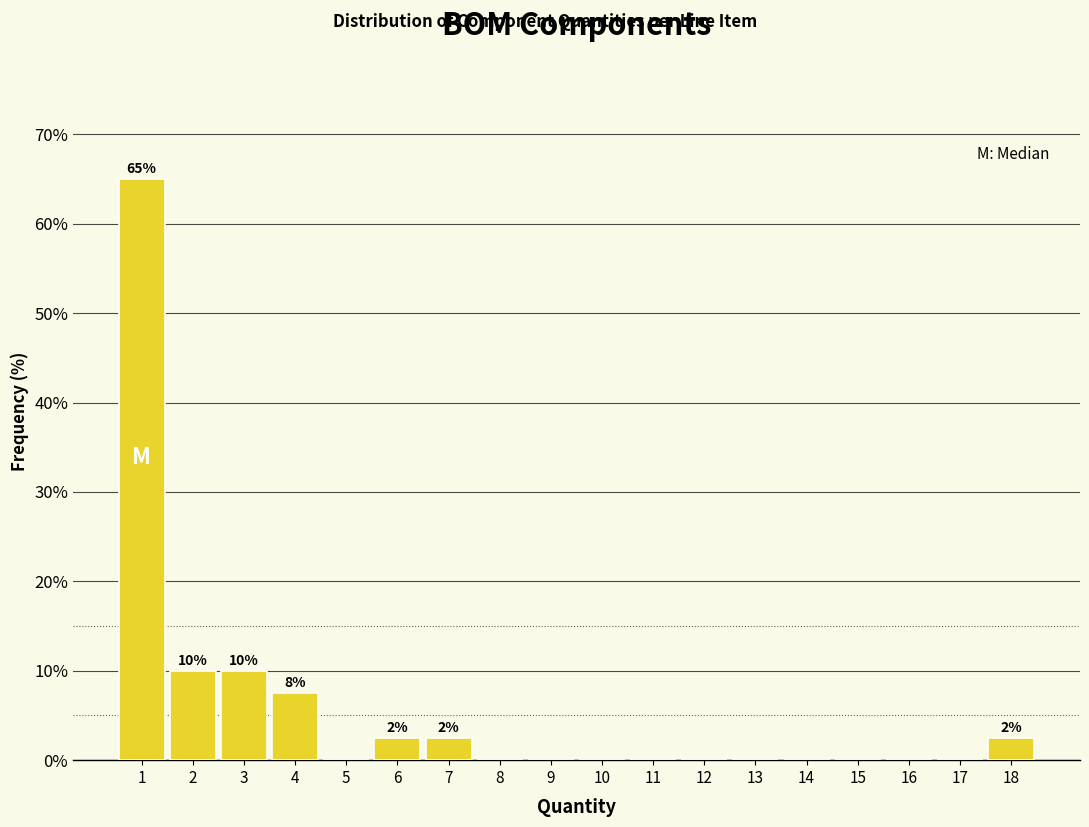

Over which range of the x-axis is the bar tallest?

0.5 to 1.5